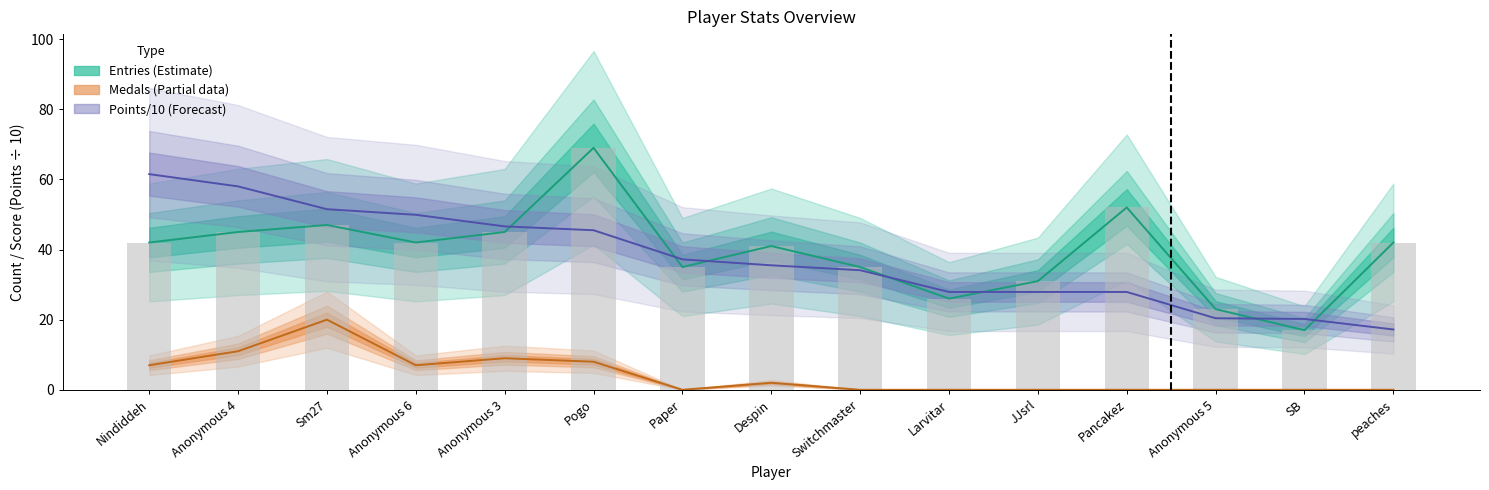

At how many categories does at least one series exceed 32?

11